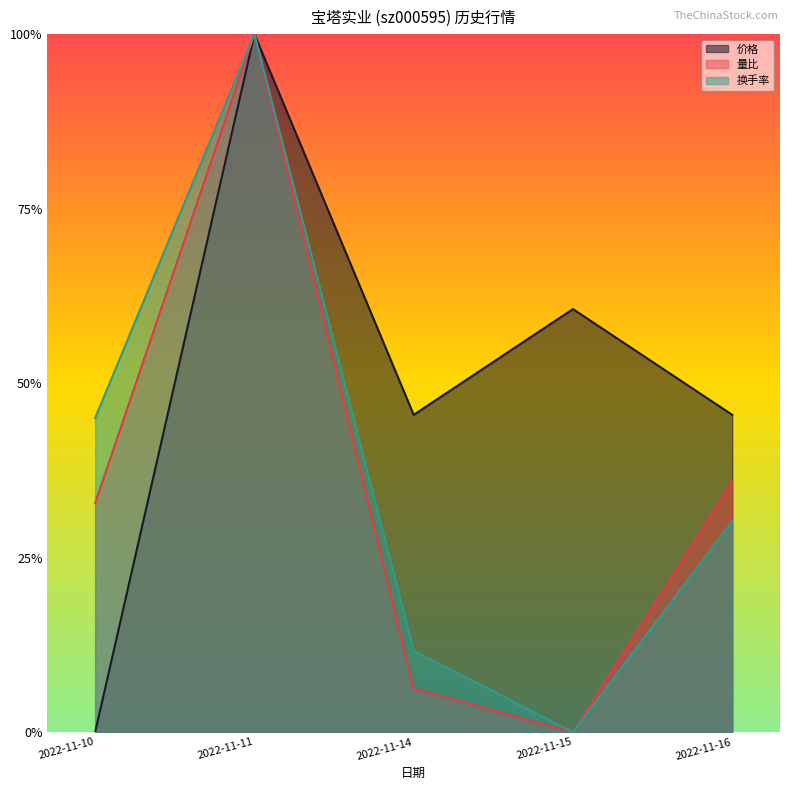

What are all the series names shown in the legend?

价格, 量比, 换手率